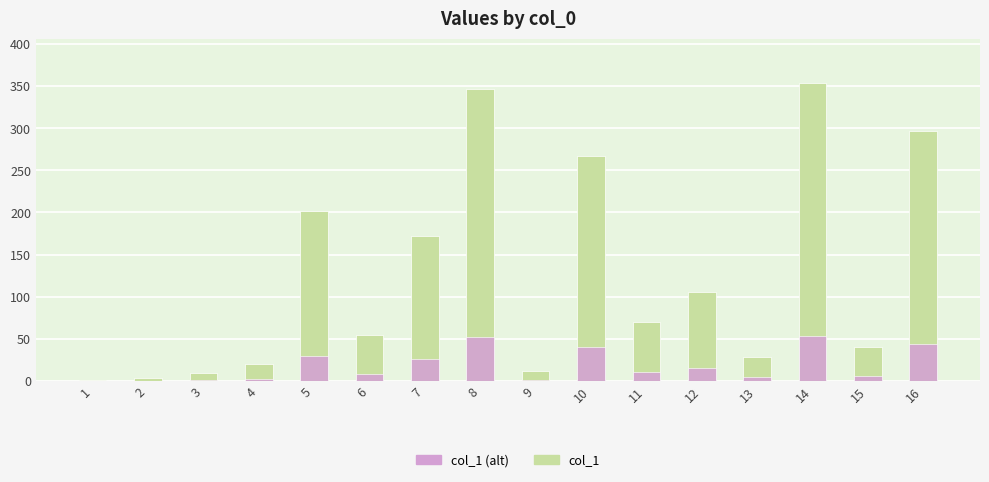

What is the maximum value shown in the chart?

353.3